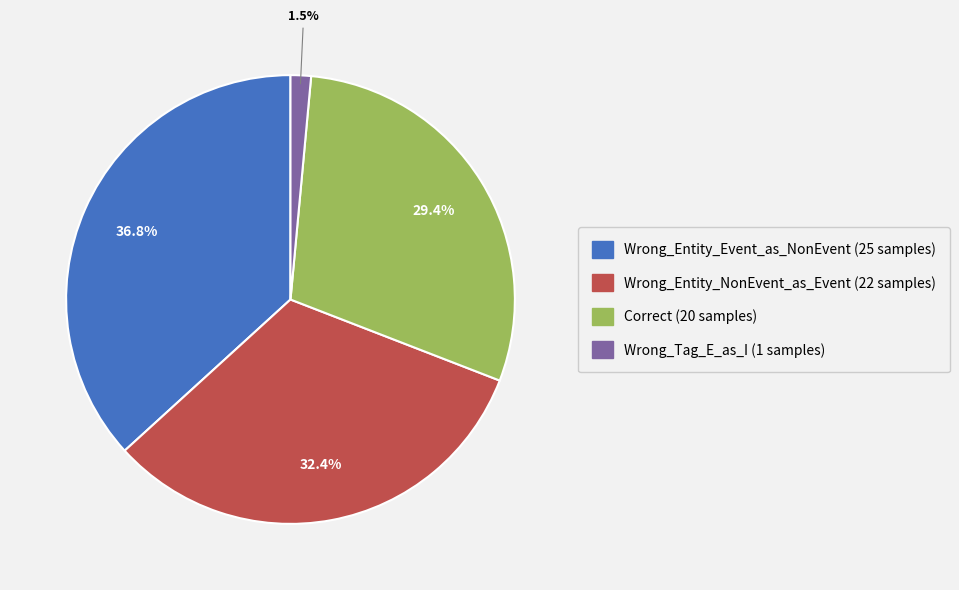

To the nearest percent, what is the average slice percentage?

25%